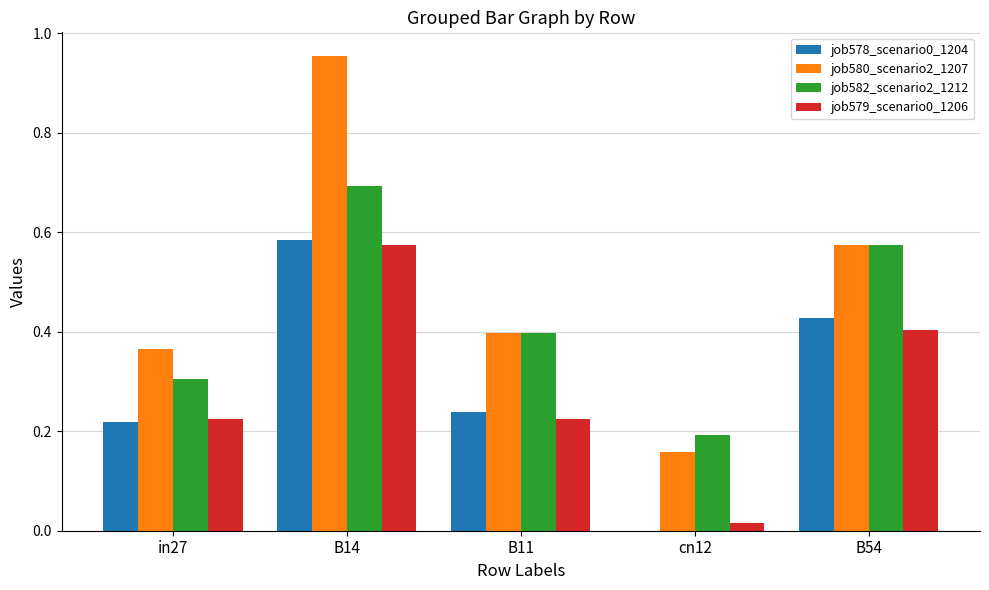

What is the total value across all series at in27?

1.1